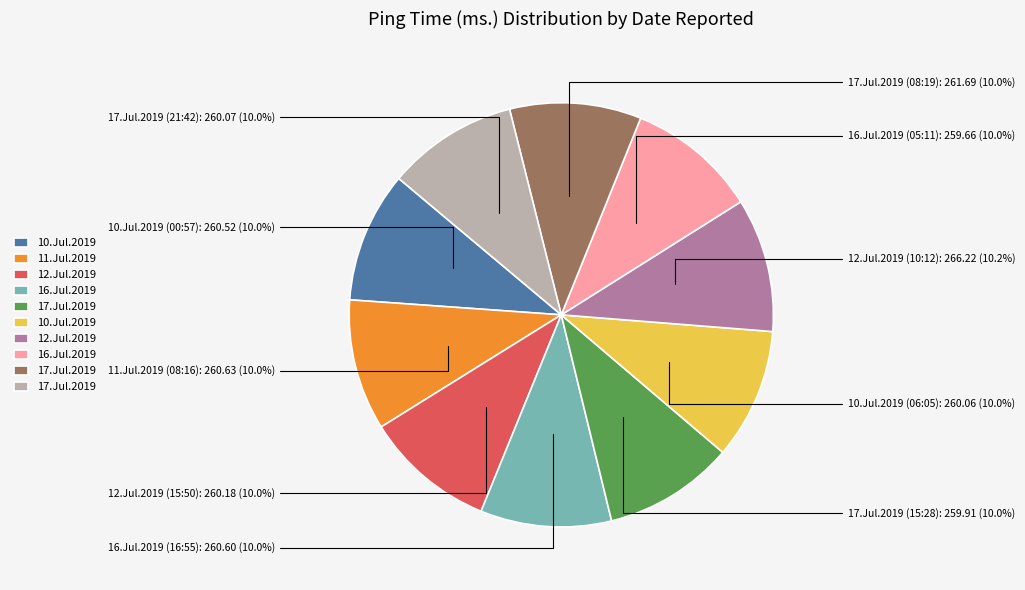

Does any single category account for the majority?

No